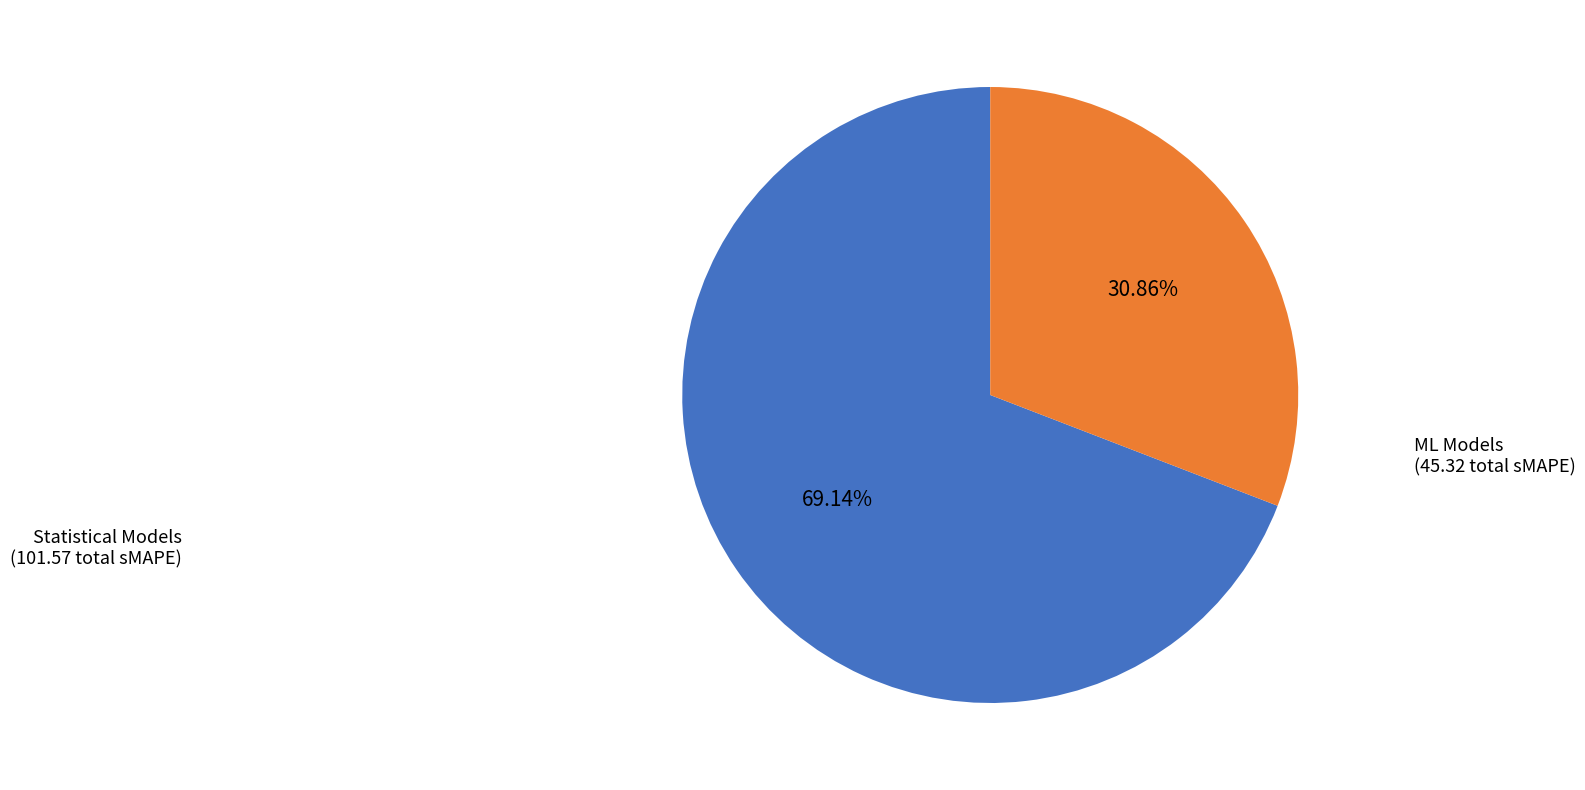

Is there any slice that represents more than half of the pie?

Yes